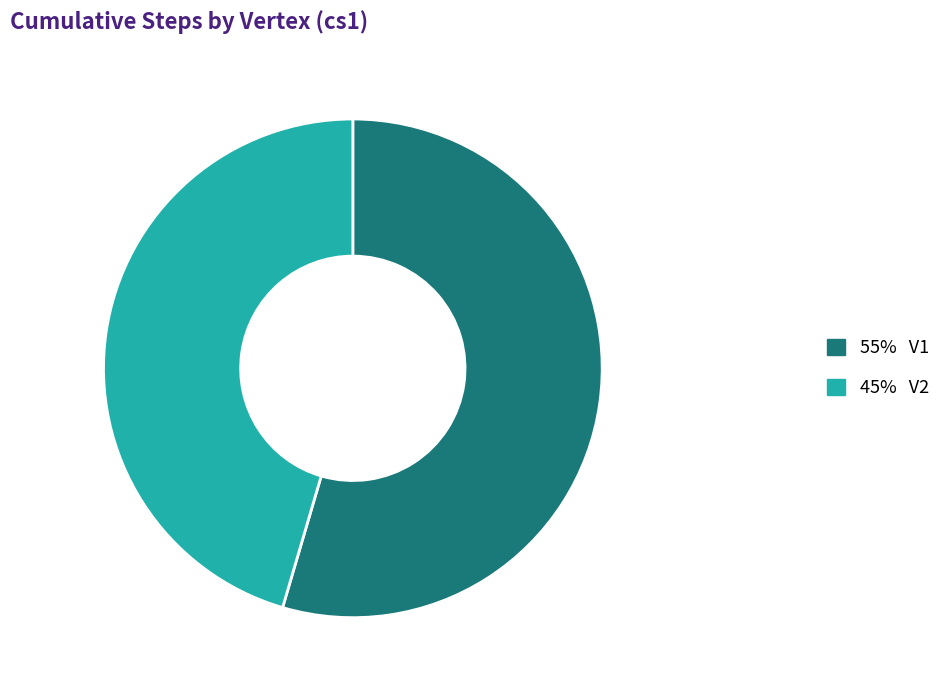

Is there any slice that represents more than half of the pie?

Yes